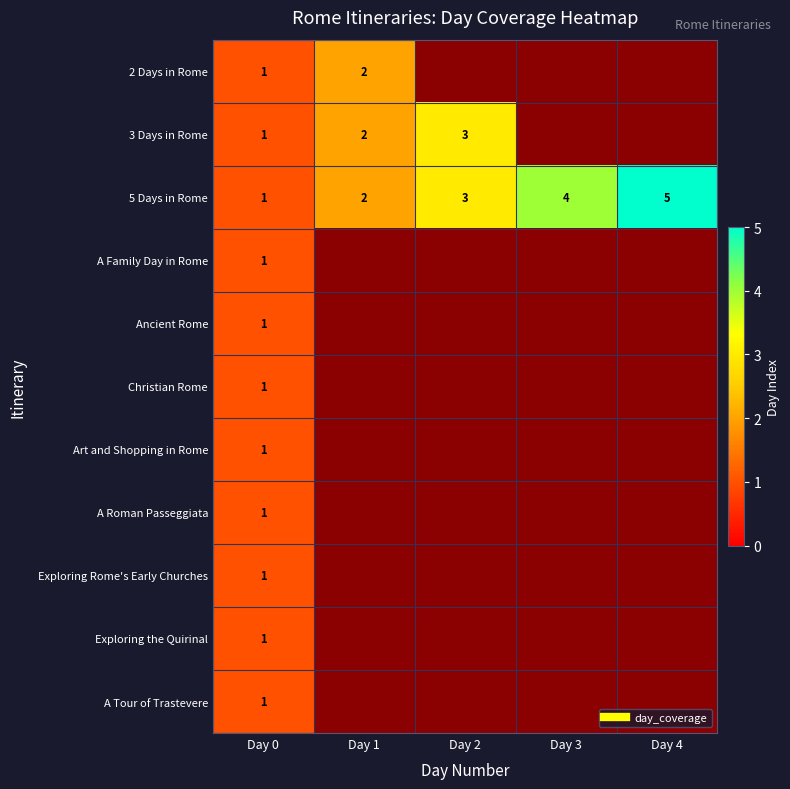

List the labels in order of A Roman Passeggiata value, largest first.

Day 0, Day 1, Day 2, Day 3, Day 4